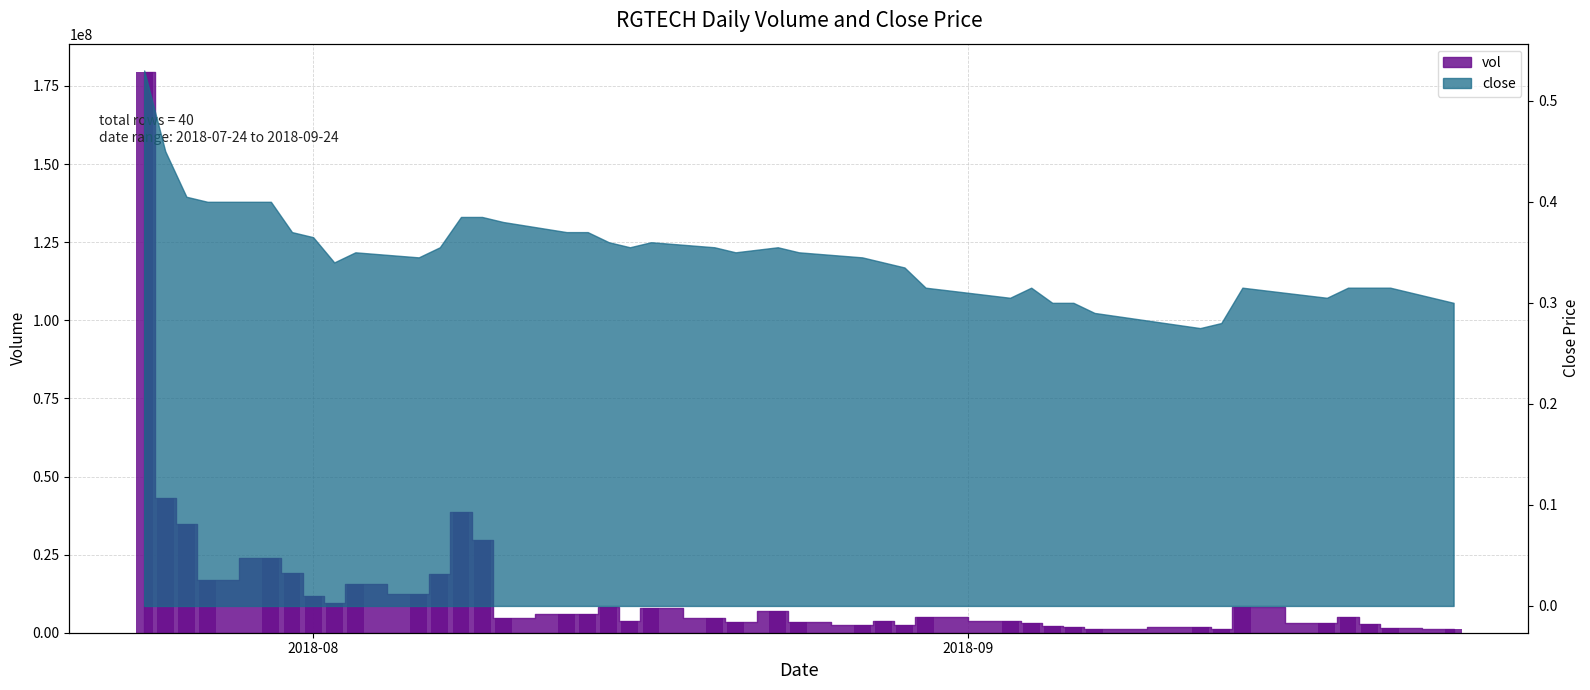

Is it true that the value at 2018-08-08 is 38653600?

True